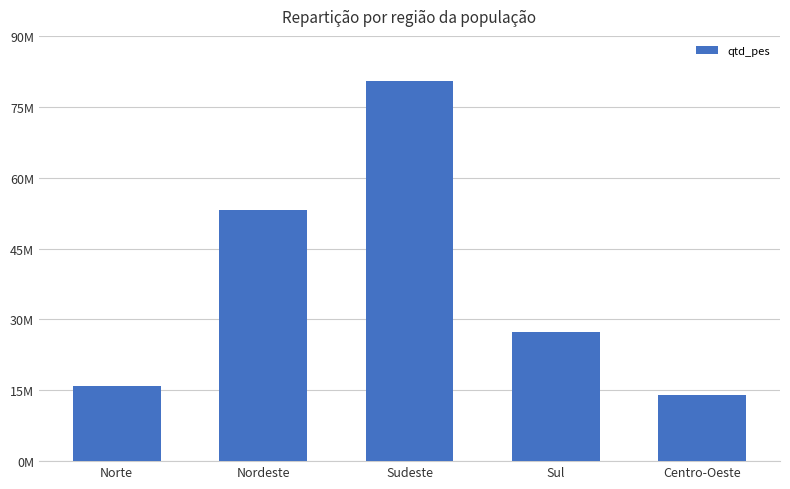

What is the value of the 3rd bar from the left?

80364410